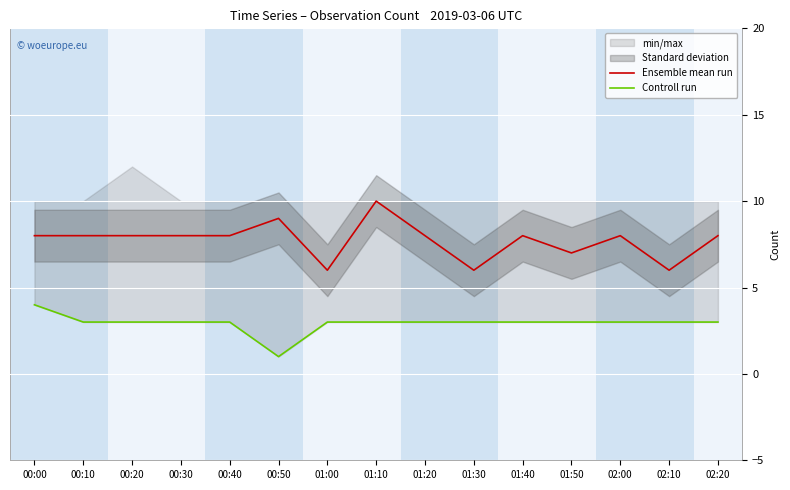

True or false: Ensemble mean run and Controll run cross at least once.

False